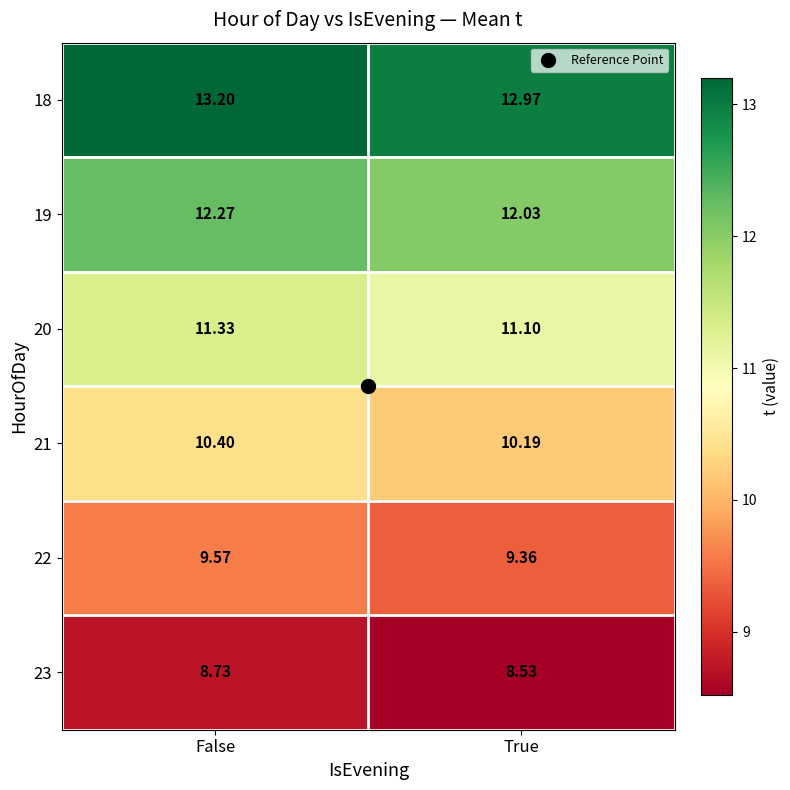

List the labels in order of 21 value, smallest first.

True, False